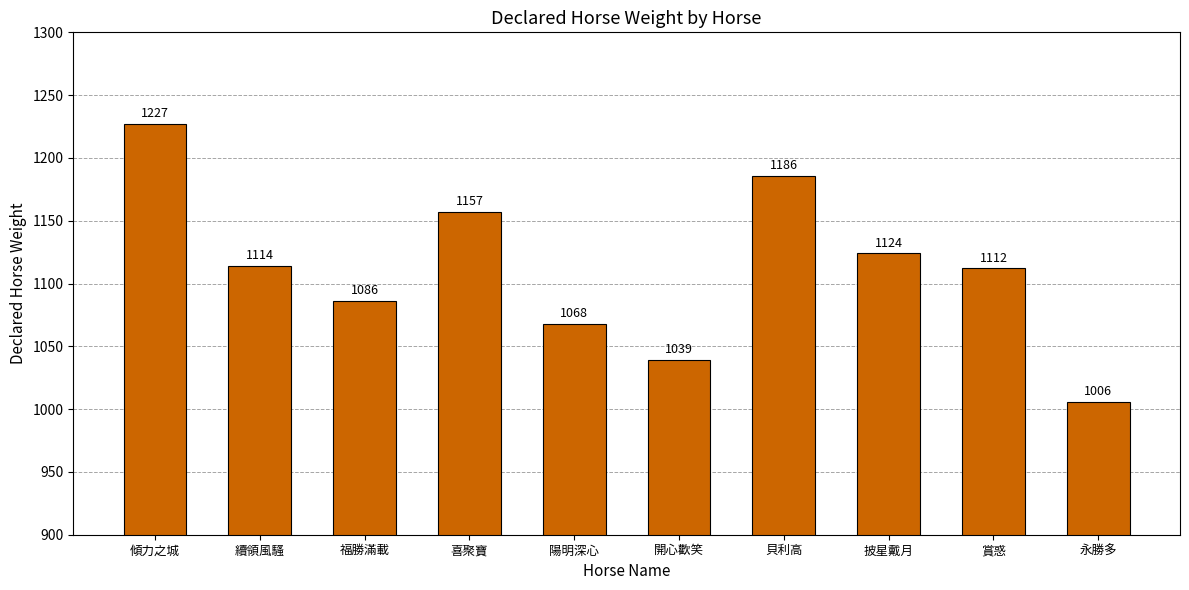

List the labels in order of value, largest first.

傾力之城, 貝利高, 喜聚寶, 披星戴月, 續領風騷, 賞惑, 福勝滿載, 陽明深心, 開心歡笑, 永勝多